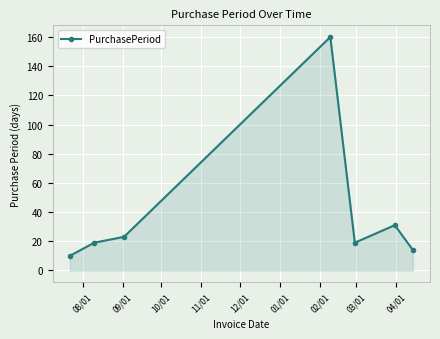

What is the maximum value shown in the chart?

160